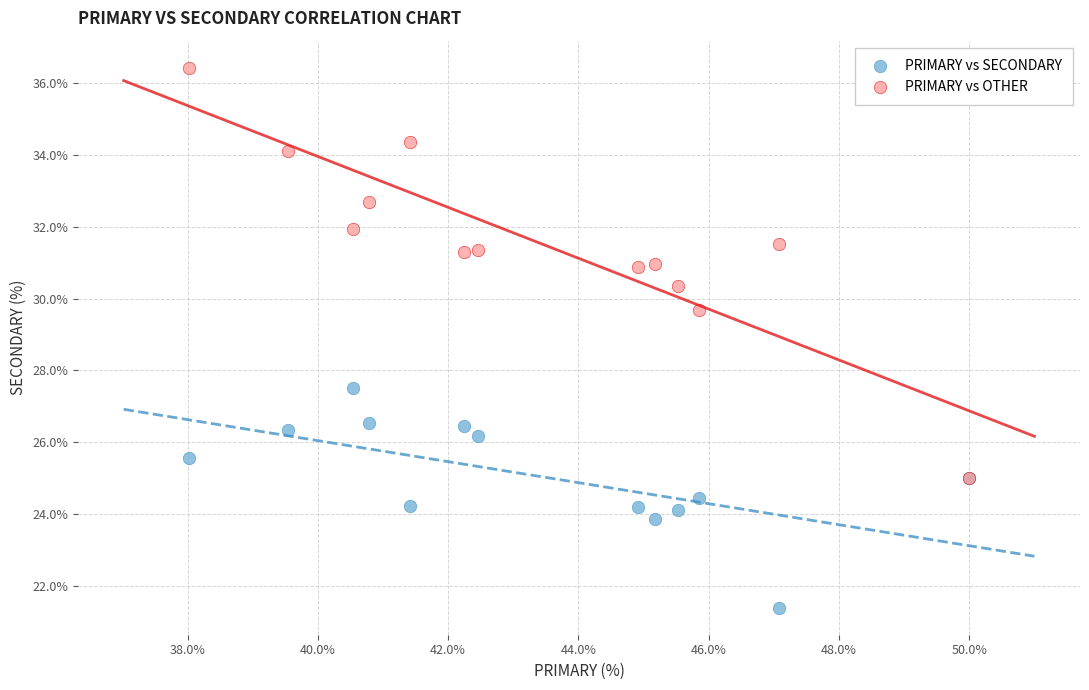

Across all series, what Y value is closest to 28?

27.5